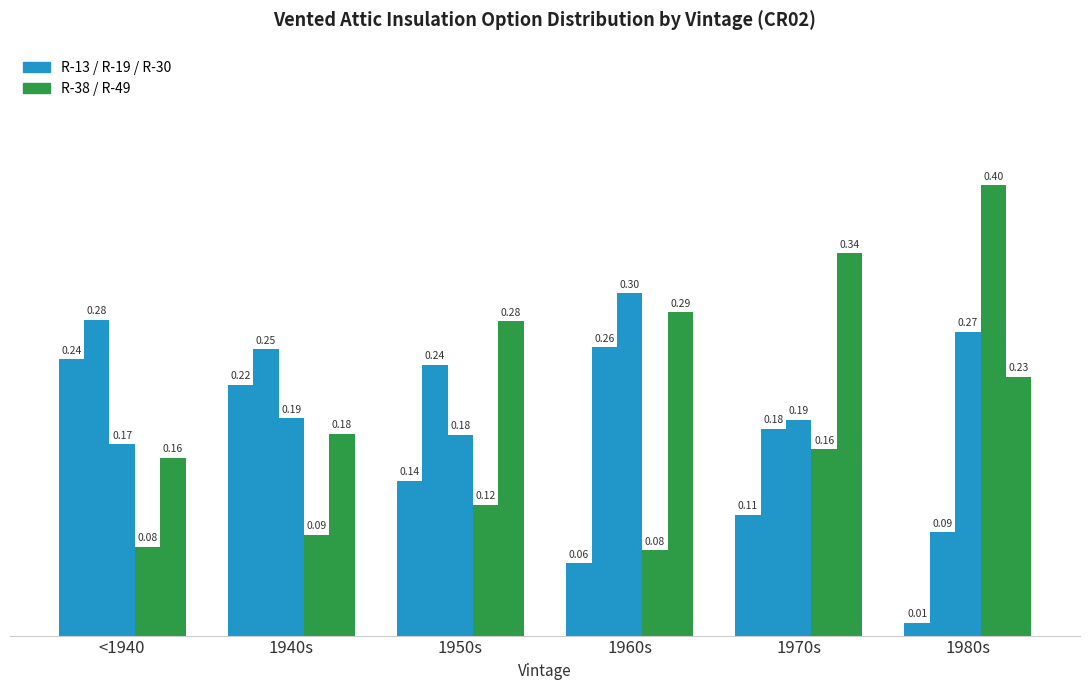

How many bars are there in each group?

5